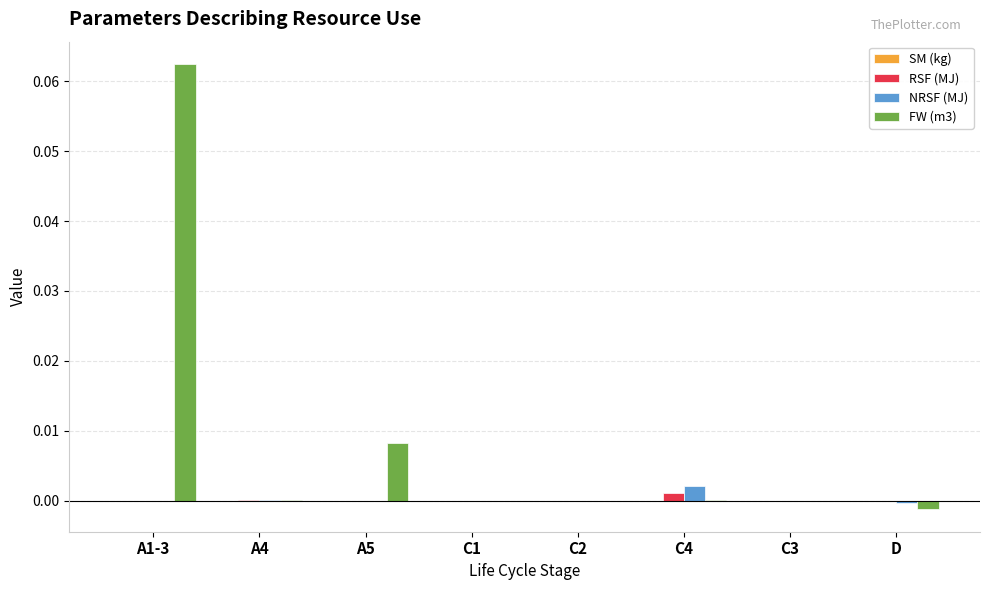

At which category is the sum across all series the highest?

A1-3